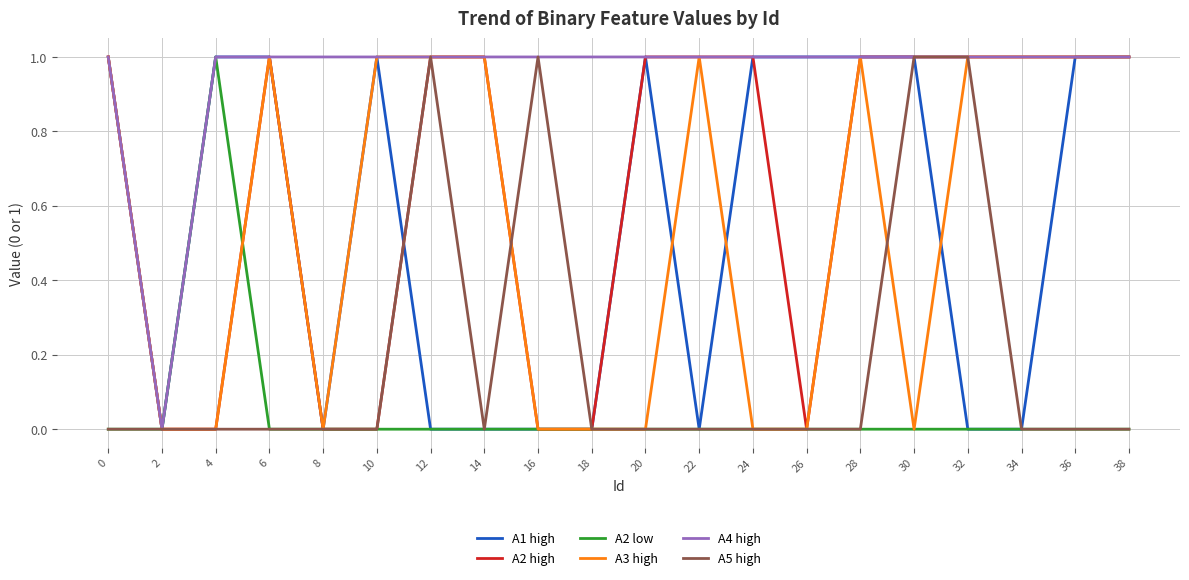

Which series has the largest total across all categories?

A4 high